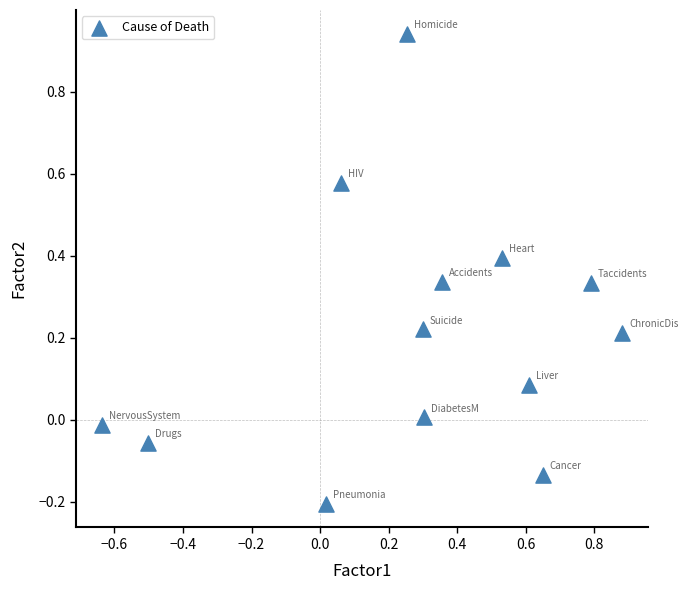

What is the range of Y values (max minus min)?

1.1